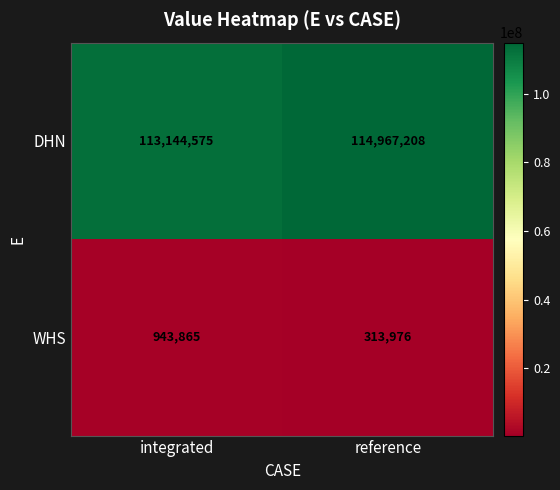

What is the difference between the DHN values at reference and integrated?

1822633